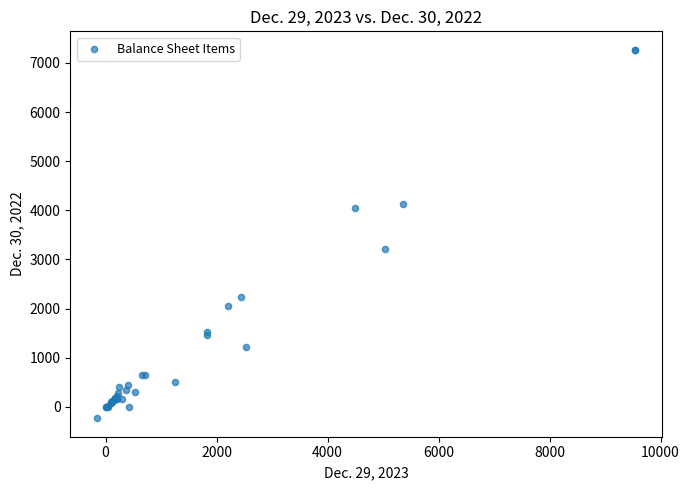

What Y value in the scatter plot is closest to 3517?

3218.8